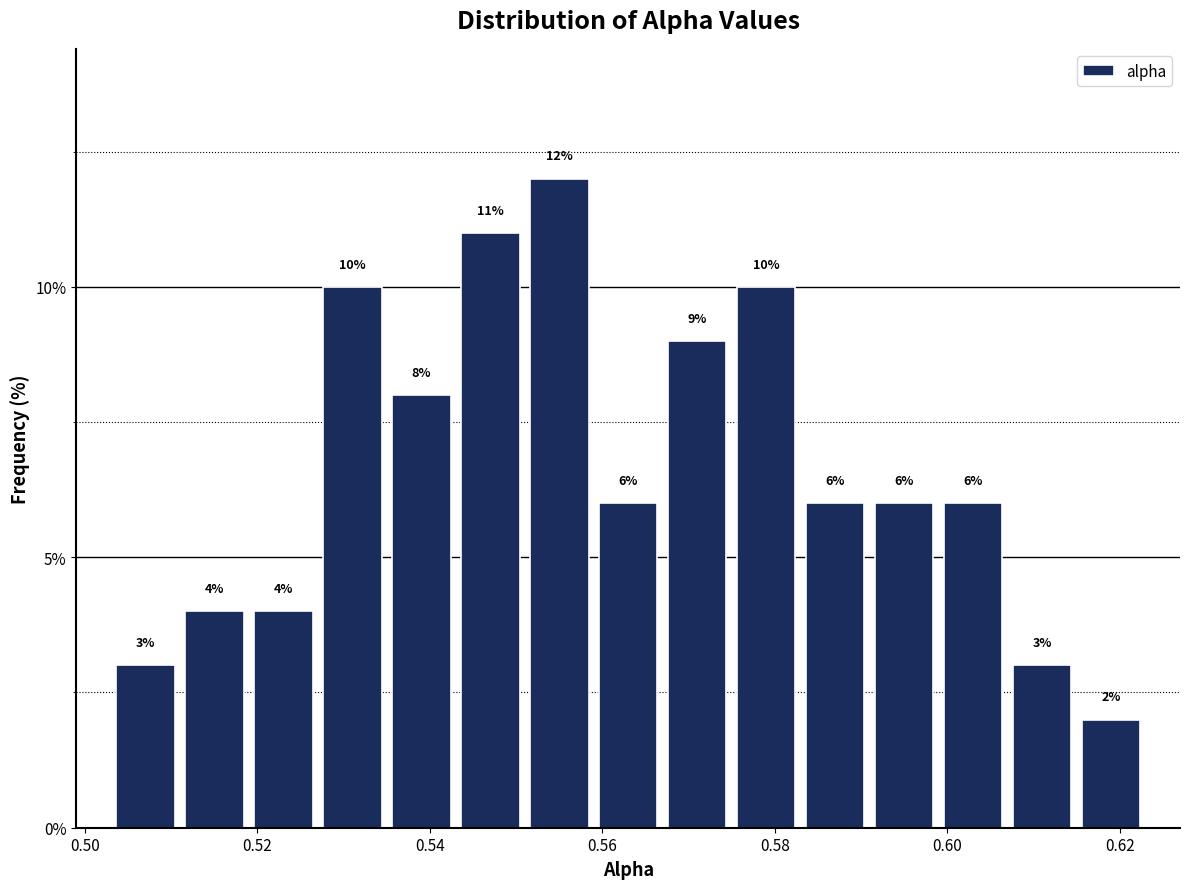

How tall is the bar that spans 0.543 to 0.551 on the x-axis? The bar edges are not printed on the chart, so give them approximately, as read against the axis.

11